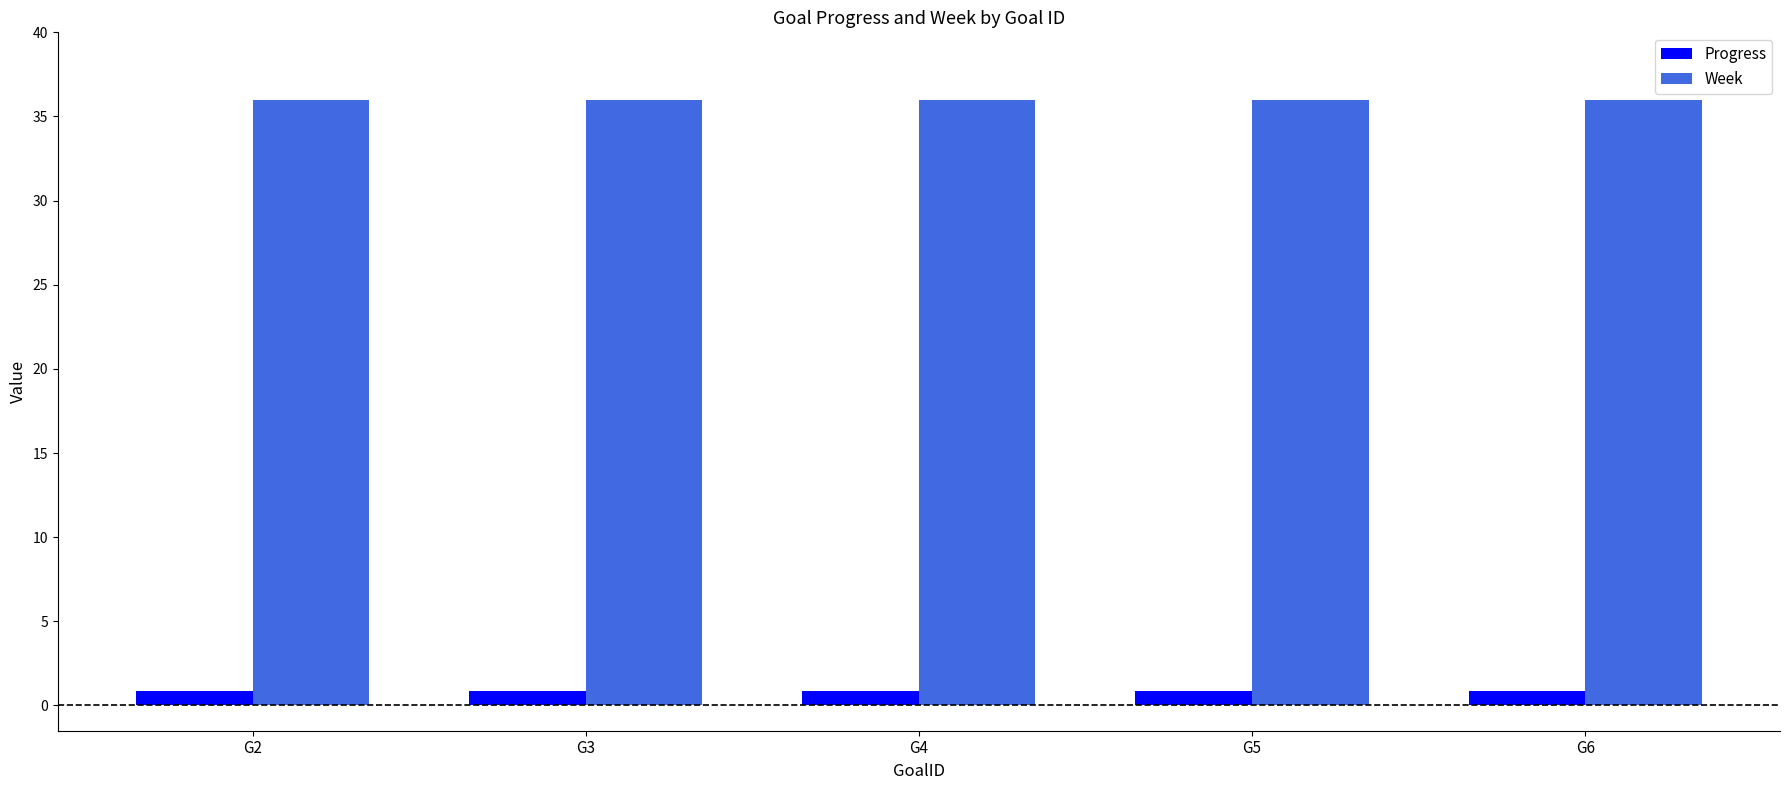

Read the Progress value at G6.

0.9